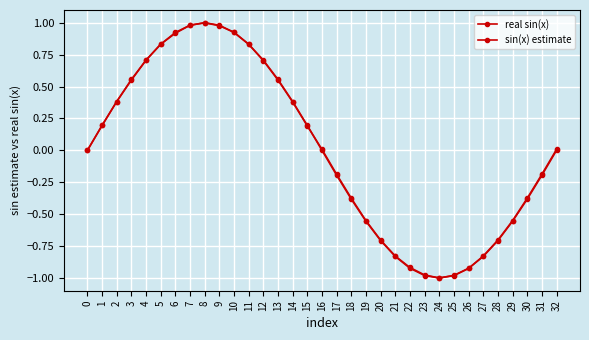

How many categories are shown in the chart?

33